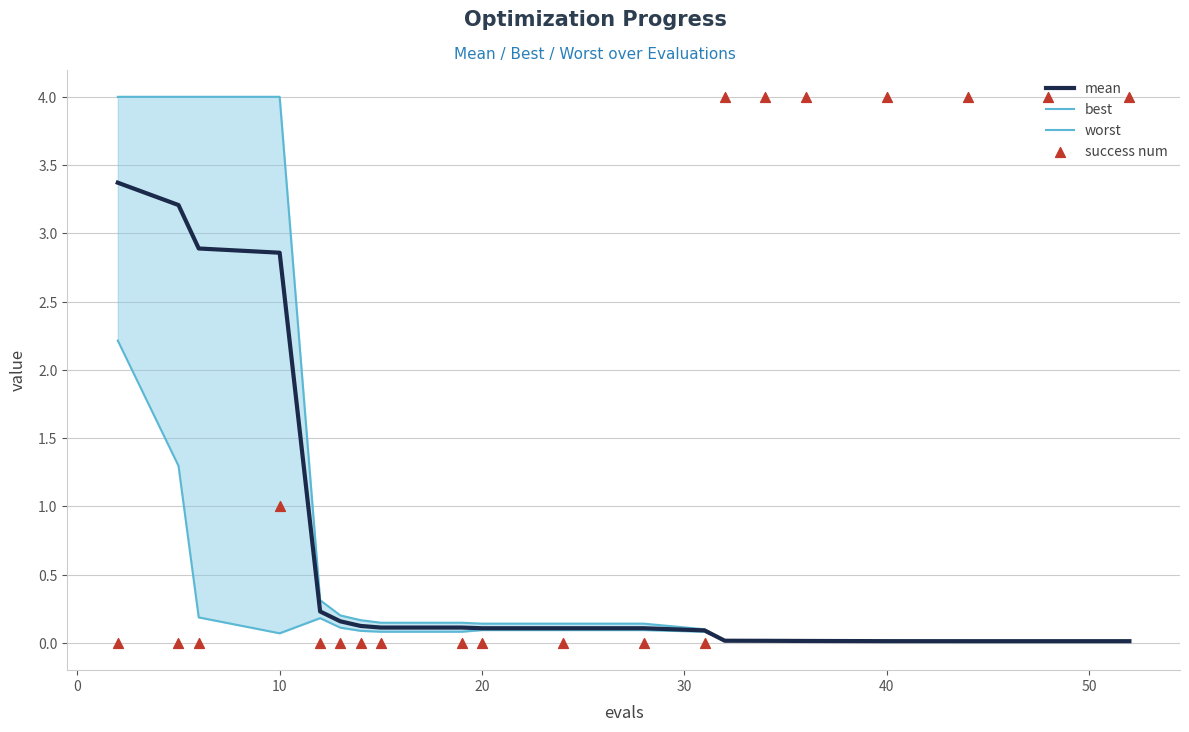

Which series reaches the maximum Y coordinate?

success num